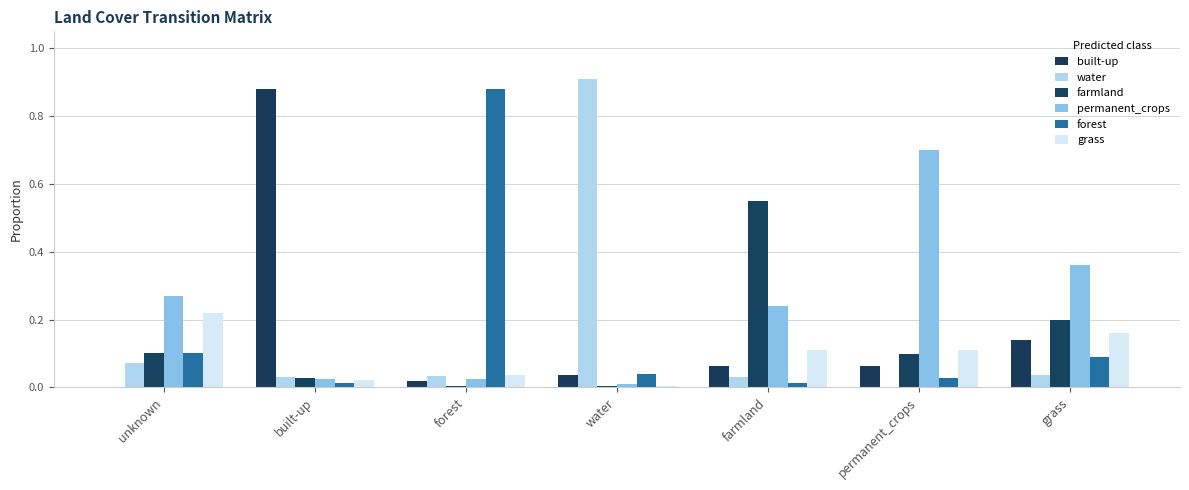

What is the sum of all built-up values?

1.2